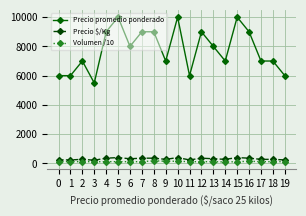

How many lines are shown in the chart?

3